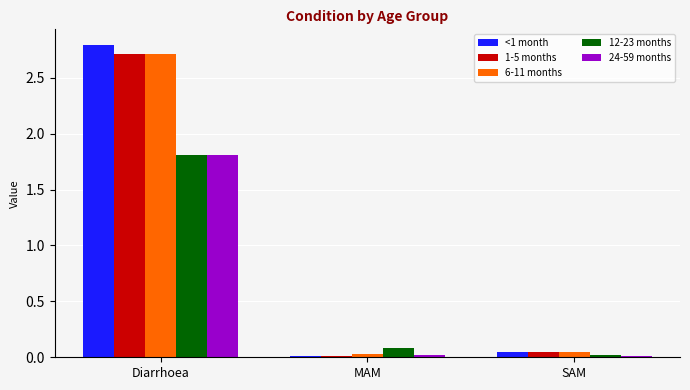

Which series has the largest range (max minus min)?

<1 month